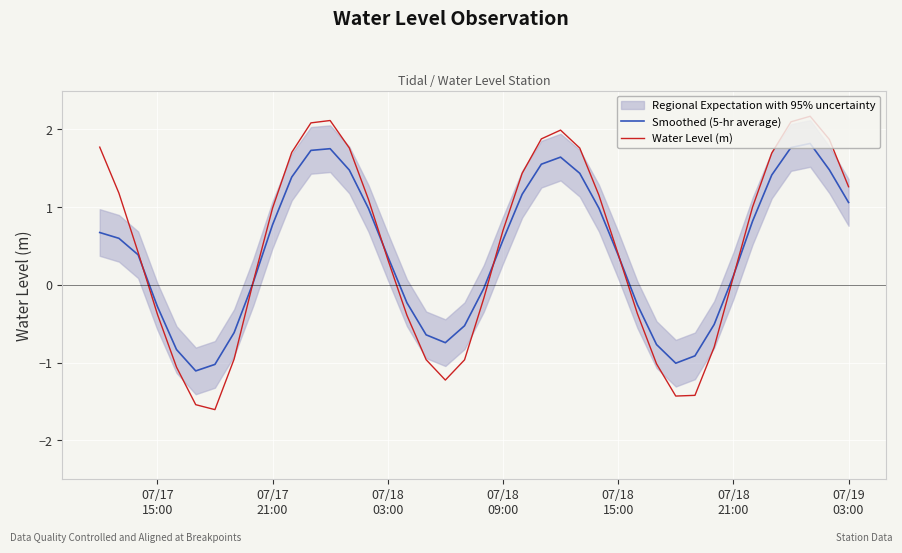

What is the highest value of the Water Level (m) series?

2.2